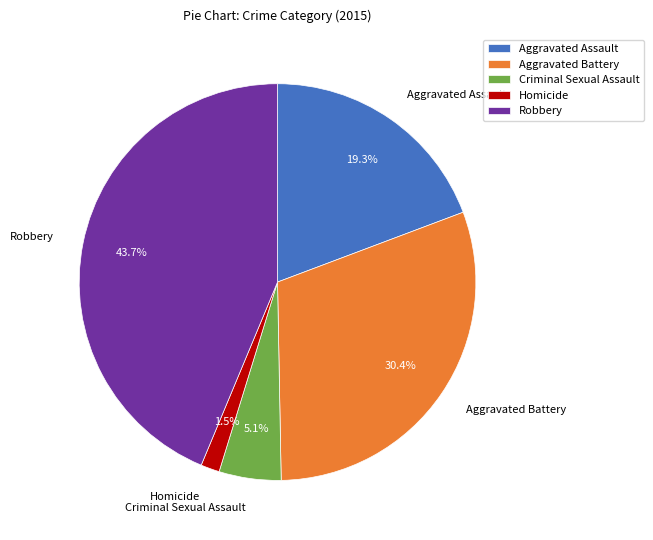

Between Robbery and Aggravated Battery, which is larger?

Robbery